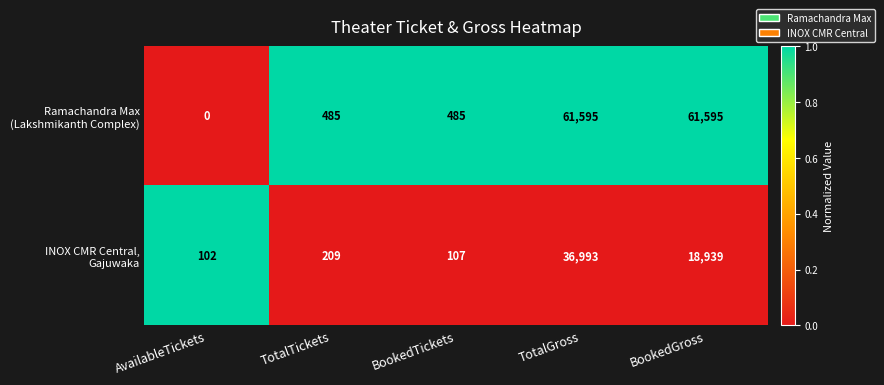

At which category is the sum across all series the highest?

TotalGross